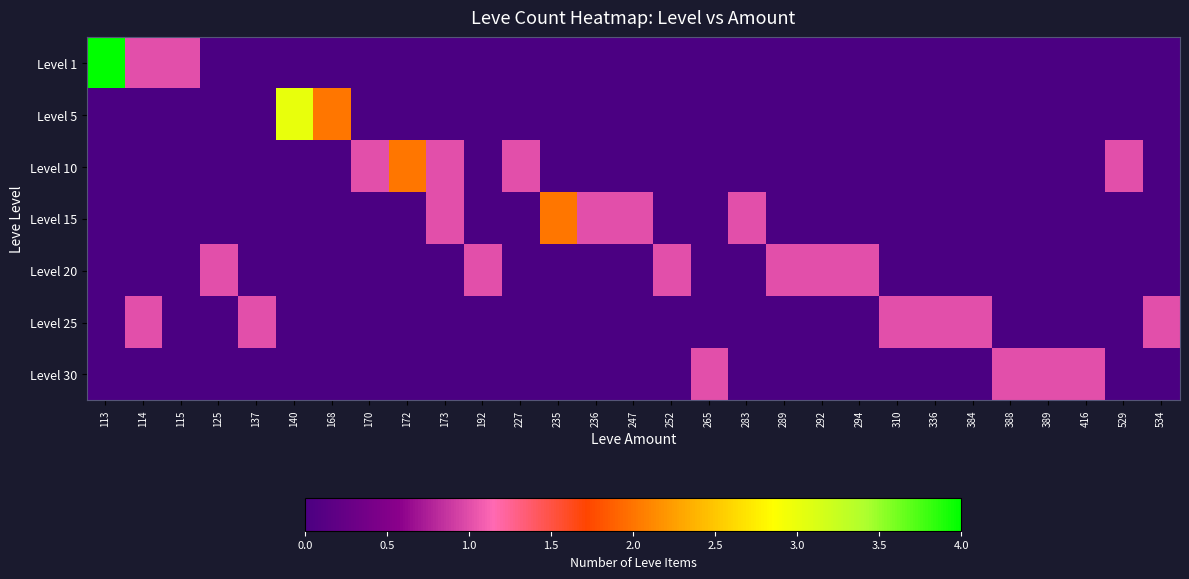

Reading right to left, extract all data points from this chart.

row_0: 534=0	529=0	416=0	389=0	388=0	384=0	336=0	310=0	294=0	292=0	289=0	283=0	265=0	252=0	247=0	236=0	235=0	227=0	192=0	173=0	172=0	170=0	168=0	140=0	137=0	125=0	115=1	114=1	113=4
row_1: 534=0	529=0	416=0	389=0	388=0	384=0	336=0	310=0	294=0	292=0	289=0	283=0	265=0	252=0	247=0	236=0	235=0	227=0	192=0	173=0	172=0	170=0	168=2	140=3	137=0	125=0	115=0	114=0	113=0
row_2: 534=0	529=1	416=0	389=0	388=0	384=0	336=0	310=0	294=0	292=0	289=0	283=0	265=0	252=0	247=0	236=0	235=0	227=1	192=0	173=1	172=2	170=1	168=0	140=0	137=0	125=0	115=0	114=0	113=0
row_3: 534=0	529=0	416=0	389=0	388=0	384=0	336=0	310=0	294=0	292=0	289=0	283=1	265=0	252=0	247=1	236=1	235=2	227=0	192=0	173=1	172=0	170=0	168=0	140=0	137=0	125=0	115=0	114=0	113=0
row_4: 534=0	529=0	416=0	389=0	388=0	384=0	336=0	310=0	294=1	292=1	289=1	283=0	265=0	252=1	247=0	236=0	235=0	227=0	192=1	173=0	172=0	170=0	168=0	140=0	137=0	125=1	115=0	114=0	113=0
row_5: 534=1	529=0	416=0	389=0	388=0	384=1	336=1	310=1	294=0	292=0	289=0	283=0	265=0	252=0	247=0	236=0	235=0	227=0	192=0	173=0	172=0	170=0	168=0	140=0	137=1	125=0	115=0	114=1	113=0
row_6: 534=0	529=0	416=1	389=1	388=1	384=0	336=0	310=0	294=0	292=0	289=0	283=0	265=1	252=0	247=0	236=0	235=0	227=0	192=0	173=0	172=0	170=0	168=0	140=0	137=0	125=0	115=0	114=0	113=0